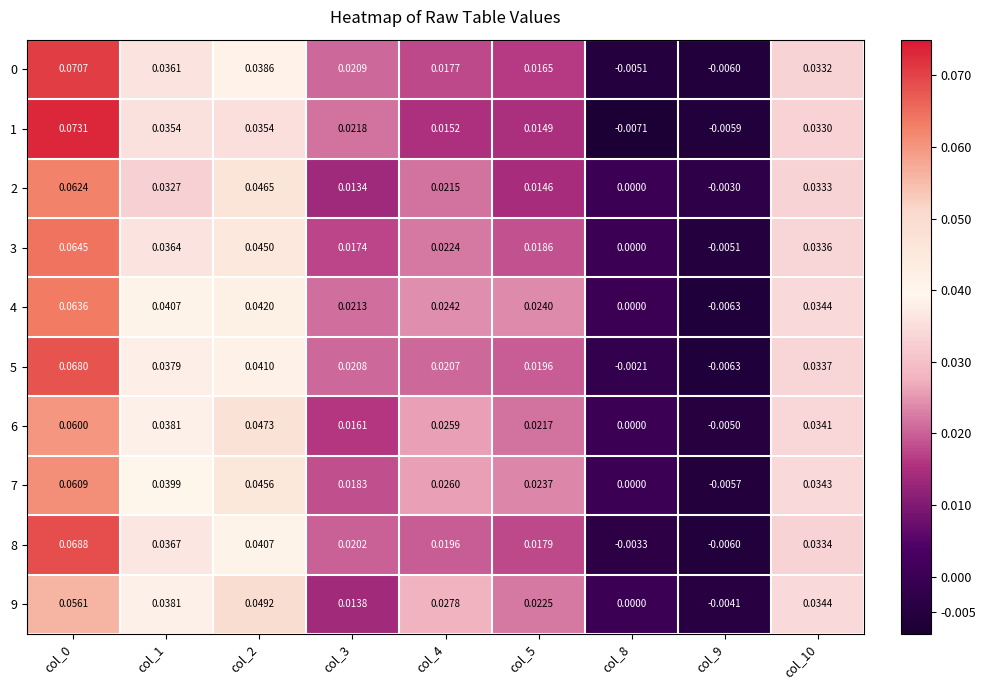

Is the value of 4 at col_9 greater than the value of 8 at col_9?

No